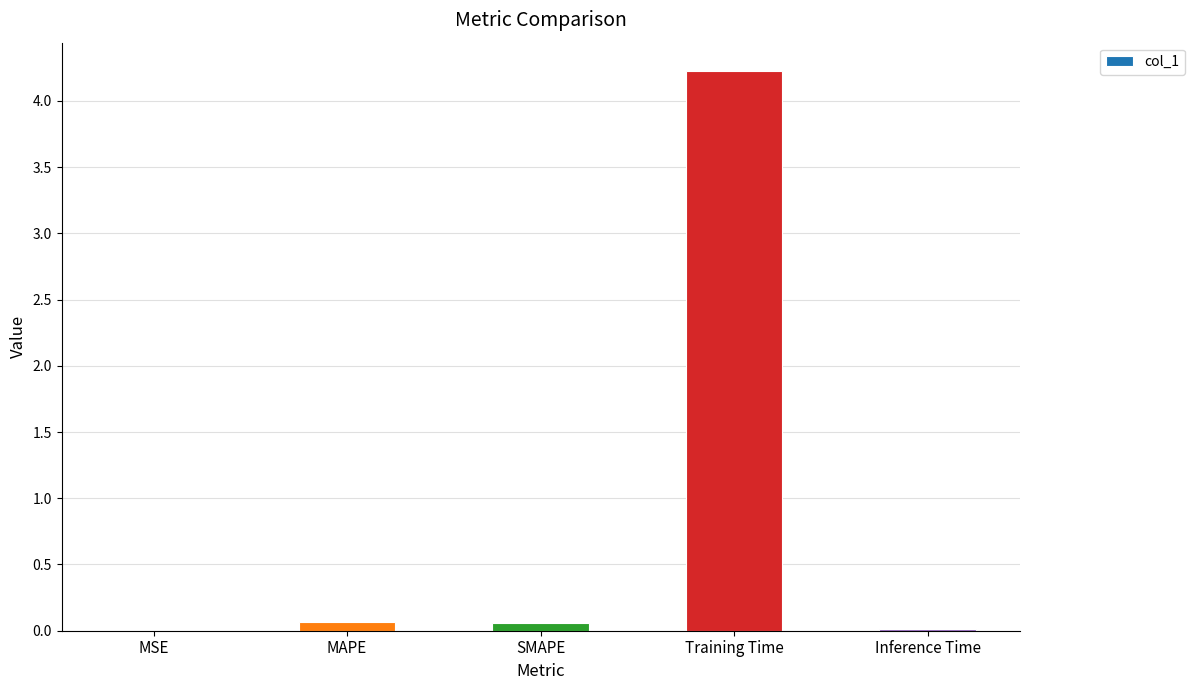

Which label corresponds to the largest value in the chart?

Training Time